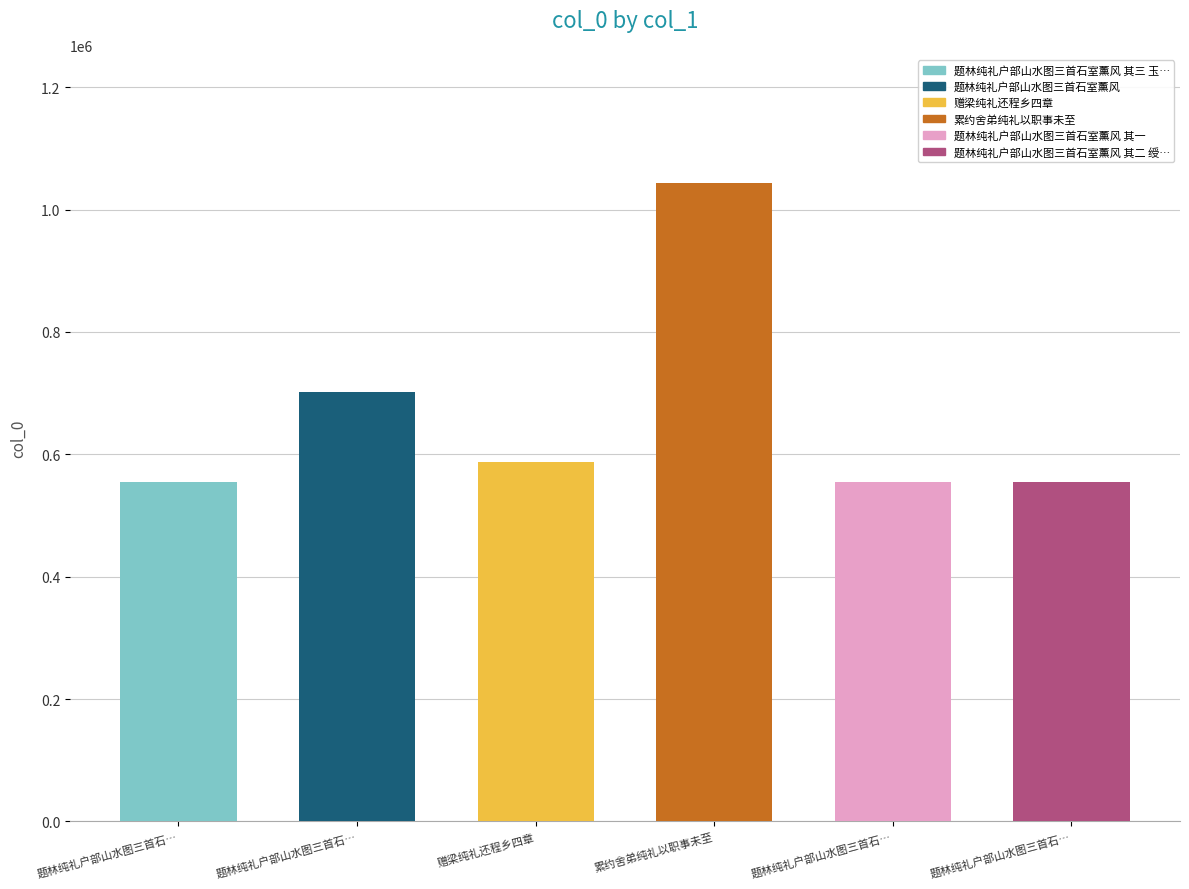

What is the approximate value at 题林纯礼户部山水图三首石…, to the nearest 50?

555050